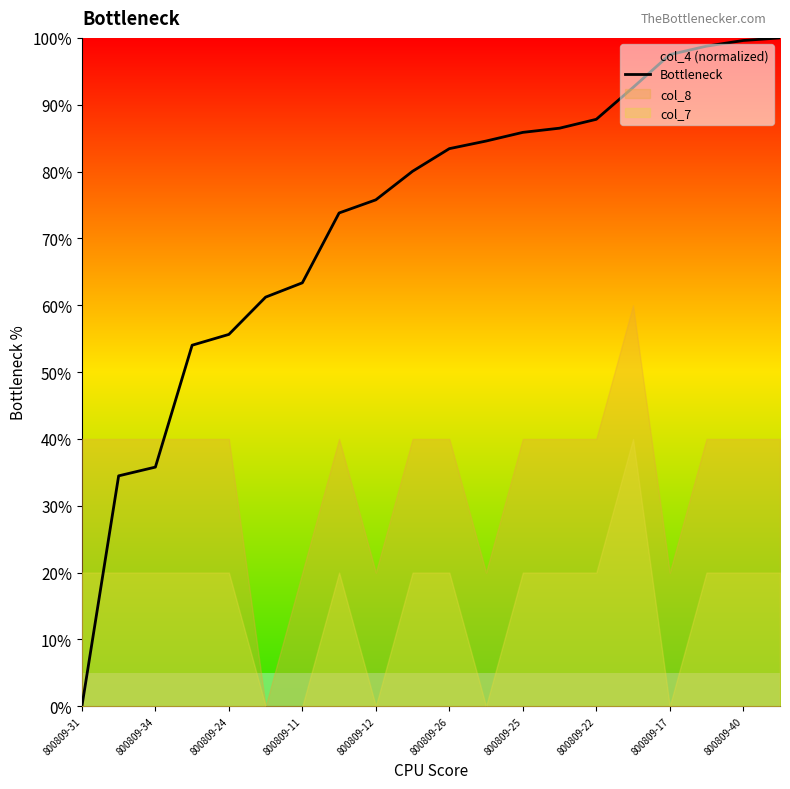

True or false: Bottleneck has a value of 86.6 at 800809-11.

False